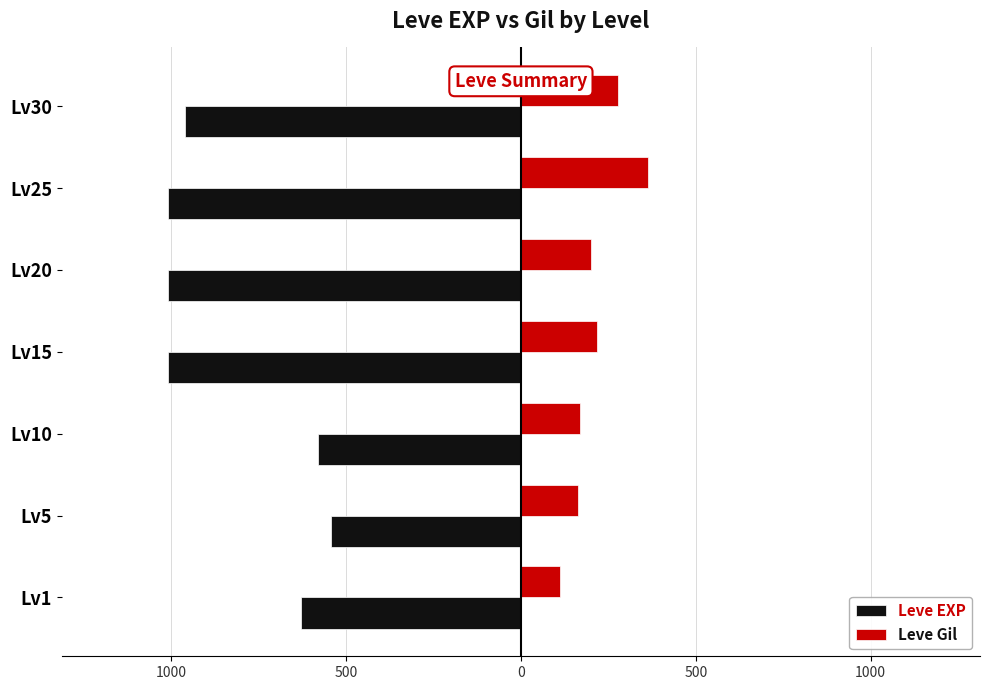

Reading left to right, transcribe all the data shown in this chart.

Leve EXP: -630	-543	-580	-1010	-1010	-1010	-960
Leve Gil: 112	162	170	218	201	364	278